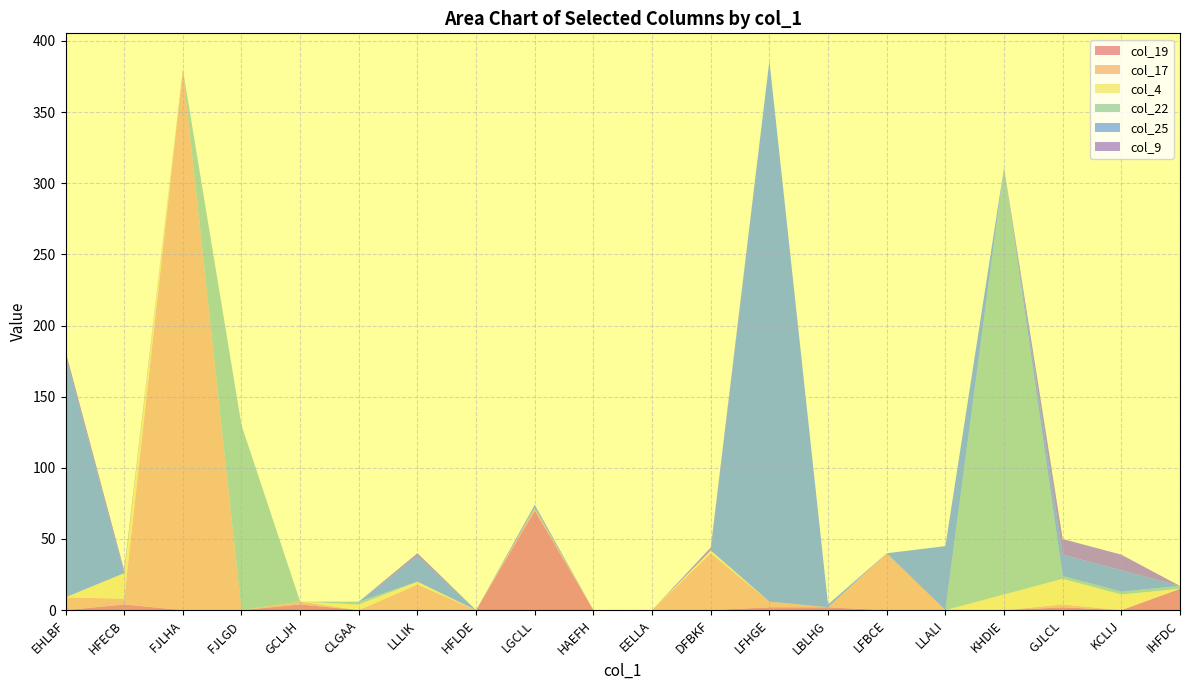

Reading right to left, extract all data points from this chart.

col_19: IHFDC=15	KCLIJ=0	GJLCL=2	KHDIE=0	LLALI=0	LFBCE=0	LBLHG=2	LFHGE=2	DFBKF=0	EELLA=0	HAEFH=0	LGCLL=70	HFLDE=0	LLLIK=0	CLGAA=0	GCLJH=4	FJLGD=0	FJLHA=0	HFECB=4	EHLBF=0
col_17: IHFDC=0	KCLIJ=0	GJLCL=2	KHDIE=0	LLALI=0	LFBCE=40	LBLHG=0	LFHGE=4	DFBKF=40	EELLA=0	HAEFH=0	LGCLL=2	HFLDE=0	LLLIK=18	CLGAA=0	GCLJH=2	FJLGD=0	FJLHA=380	HFECB=4	EHLBF=9
col_4: IHFDC=0	KCLIJ=11	GJLCL=18	KHDIE=11	LLALI=0	LFBCE=0	LBLHG=0	LFHGE=0	DFBKF=2	EELLA=0	HAEFH=0	LGCLL=0	HFLDE=0	LLLIK=2	CLGAA=4	GCLJH=0	FJLGD=0	FJLHA=0	HFECB=18	EHLBF=0
col_22: IHFDC=2	KCLIJ=2	GJLCL=2	KHDIE=300	LLALI=0	LFBCE=0	LBLHG=0	LFHGE=0	DFBKF=0	EELLA=0	HAEFH=0	LGCLL=0	HFLDE=0	LLLIK=0	CLGAA=2	GCLJH=0	FJLGD=130	FJLHA=0	HFECB=0	EHLBF=0
col_25: IHFDC=0	KCLIJ=15	GJLCL=15	KHDIE=0	LLALI=45	LFBCE=0	LBLHG=2	LFHGE=380	DFBKF=0	EELLA=0	HAEFH=0	LGCLL=2	HFLDE=0	LLLIK=18	CLGAA=0	GCLJH=0	FJLGD=0	FJLHA=0	HFECB=0	EHLBF=170
col_9: IHFDC=0	KCLIJ=11	GJLCL=11	KHDIE=0	LLALI=0	LFBCE=0	LBLHG=0	LFHGE=0	DFBKF=2	EELLA=0	HAEFH=0	LGCLL=0	HFLDE=0	LLLIK=2	CLGAA=0	GCLJH=0	FJLGD=0	FJLHA=0	HFECB=2	EHLBF=3